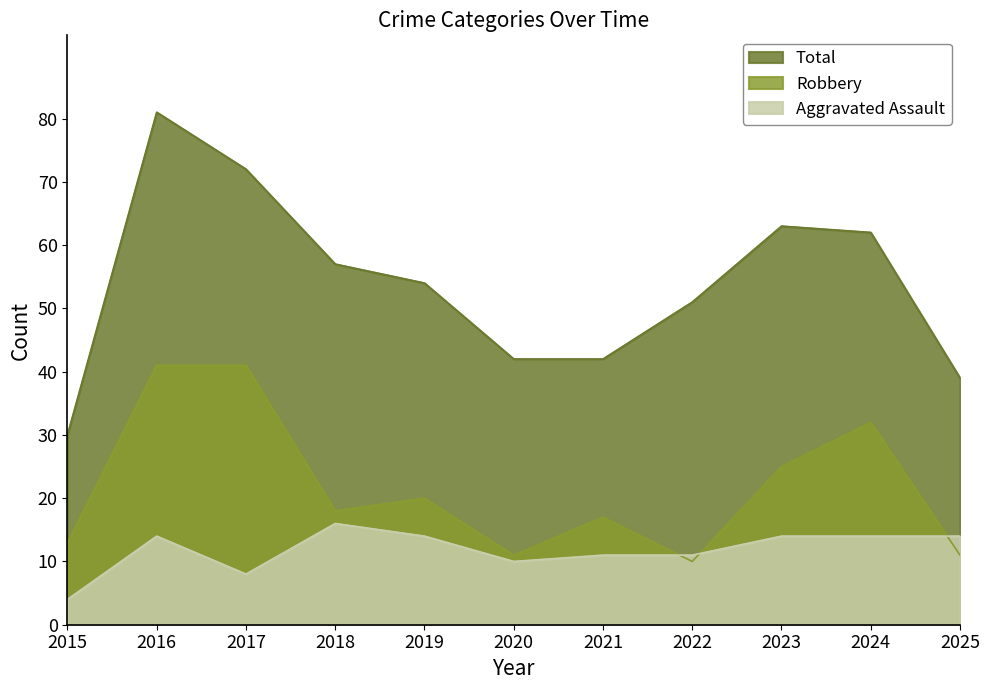

Rank the categories by Aggravated Assault value from highest to lowest.

2018, 2016, 2019, 2023, 2024, 2025, 2021, 2022, 2020, 2017, 2015